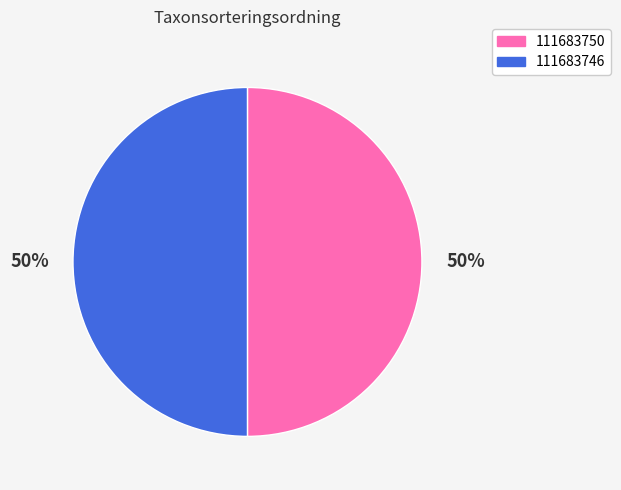

The 111683746 slice represents 58% of the pie. True or false?

False